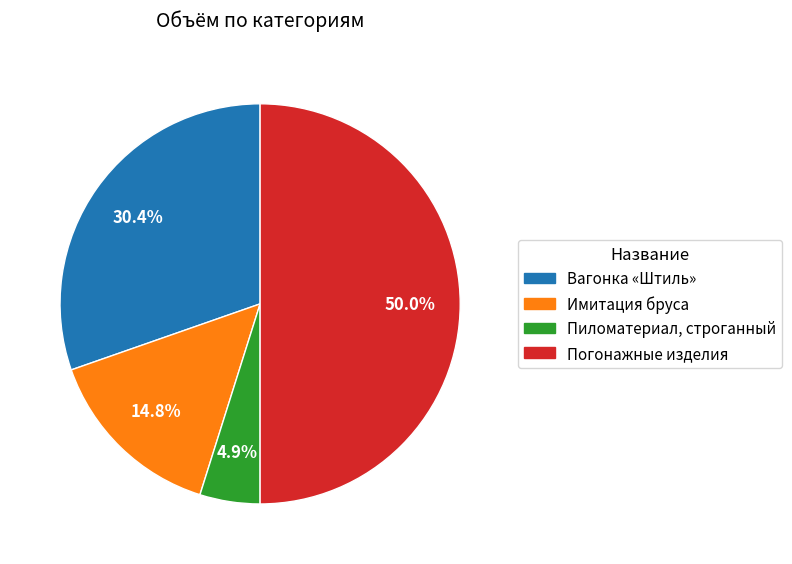

Is it true that Пиломатериал, строганный is 5% of the pie?

True